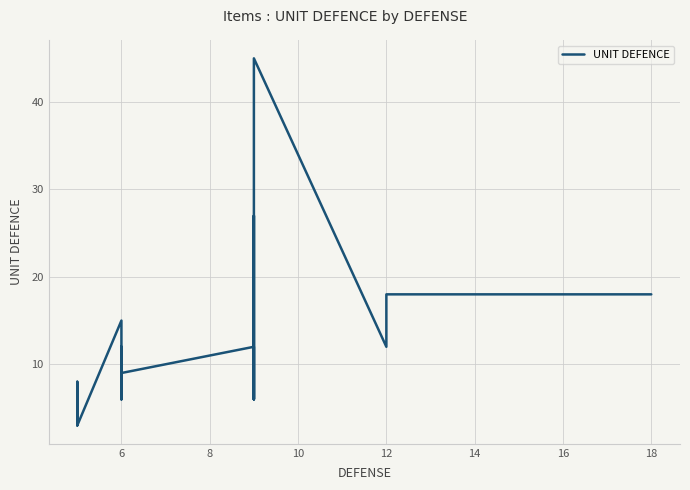

What is the maximum value shown in the chart?

45